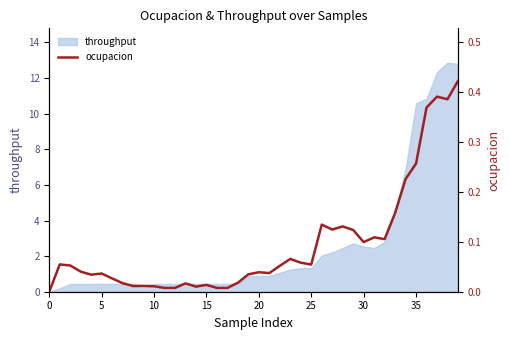

What is the highest value of the throughput series?

12.9